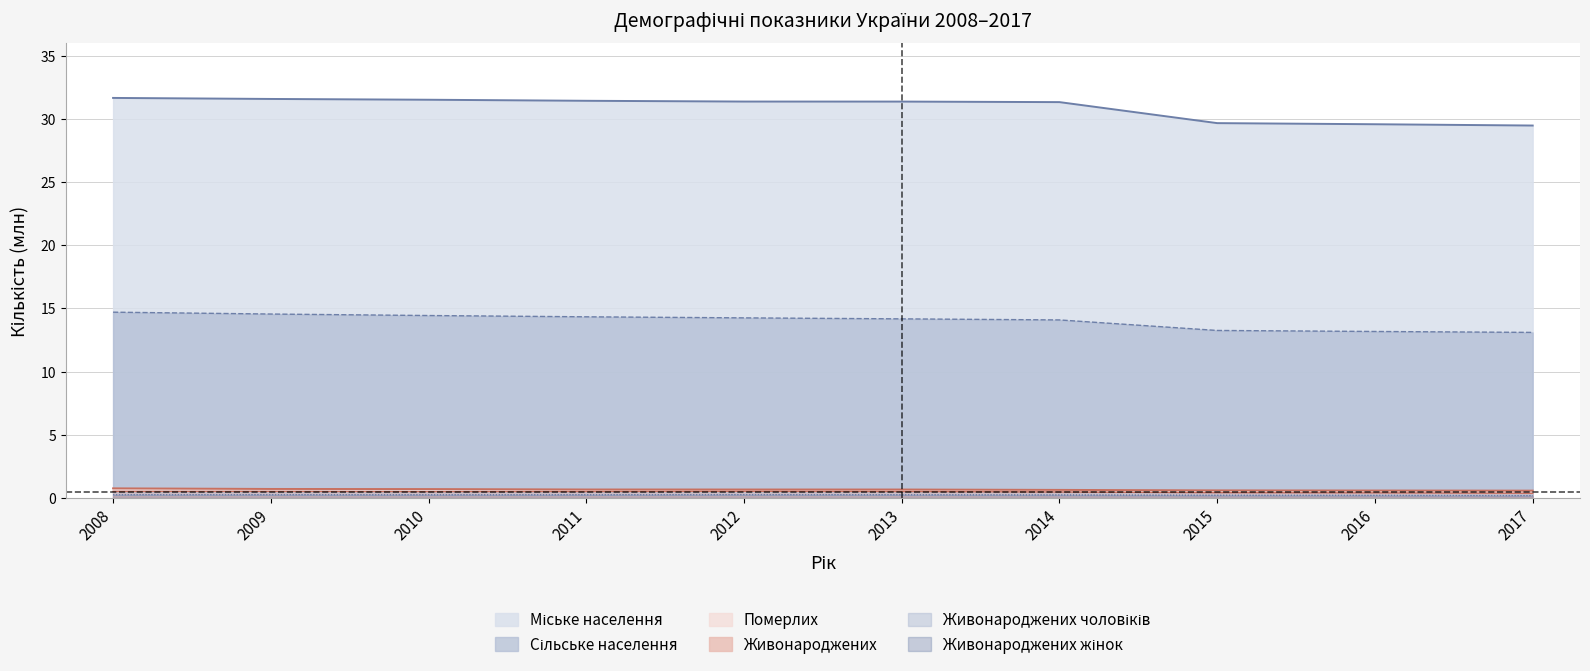

What is the maximum value shown in the chart?

31.7